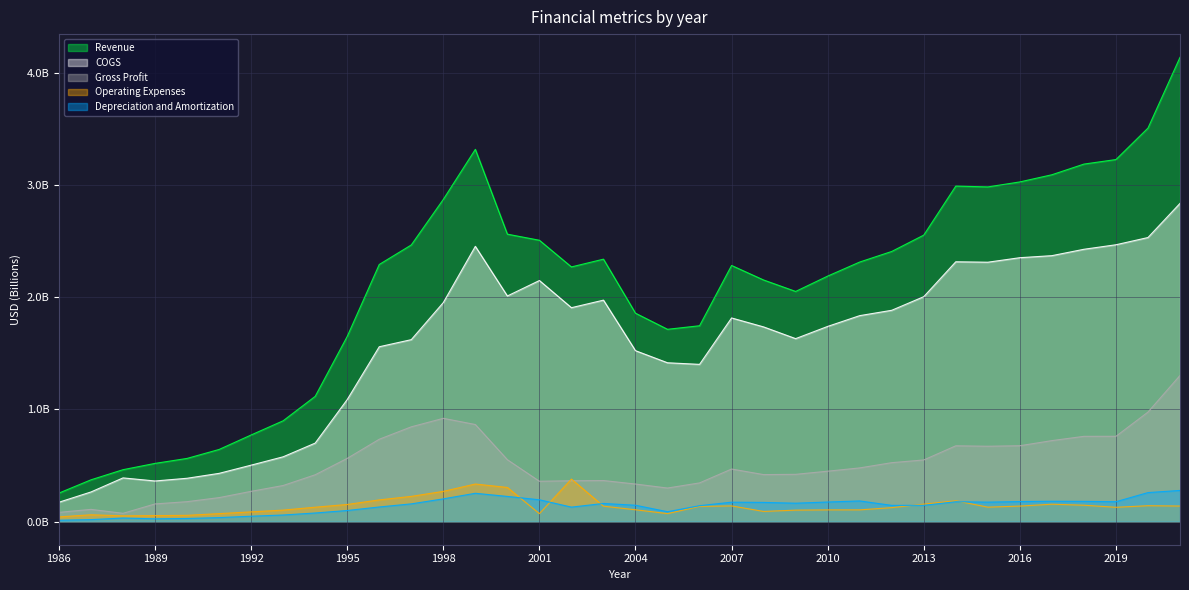

Reading left to right, extract all data points from this chart.

Revenue: 0.3	0.4	0.5	0.5	0.6	0.6	0.8	0.9	1.1	1.7	2.3	2.5	2.9	3.3	2.6	2.5	2.3	2.3	1.9	1.7	1.7	2.3	2.2	2.1	2.2	2.3	2.4	2.6	3.0	3.0	3.0	3.1	3.2	3.2	3.5	4.1
COGS: 0.2	0.3	0.4	0.4	0.4	0.4	0.5	0.6	0.7	1.1	1.6	1.6	2.0	2.5	2.0	2.2	1.9	2.0	1.5	1.4	1.4	1.8	1.7	1.6	1.7	1.8	1.9	2.0	2.3	2.3	2.4	2.4	2.4	2.5	2.5	2.8
Gross Profit: 0.1	0.1	0.1	0.2	0.2	0.2	0.3	0.3	0.4	0.6	0.7	0.8	0.9	0.9	0.6	0.4	0.4	0.4	0.3	0.3	0.3	0.5	0.4	0.4	0.4	0.5	0.5	0.5	0.7	0.7	0.7	0.7	0.8	0.8	1.0	1.3
Operating Expenses: 0.0	0.1	0.1	0.1	0.1	0.1	0.1	0.1	0.1	0.2	0.2	0.2	0.3	0.3	0.3	0.1	0.4	0.1	0.1	0.1	0.1	0.1	0.1	0.1	0.1	0.1	0.1	0.2	0.2	0.1	0.1	0.2	0.1	0.1	0.1	0.1
Depreciation and Amortization: 0.0	0.0	0.0	0.0	0.0	0.0	0.0	0.1	0.1	0.1	0.1	0.2	0.2	0.3	0.2	0.2	0.1	0.2	0.1	0.1	0.1	0.2	0.2	0.2	0.2	0.2	0.1	0.1	0.2	0.2	0.2	0.2	0.2	0.2	0.3	0.3